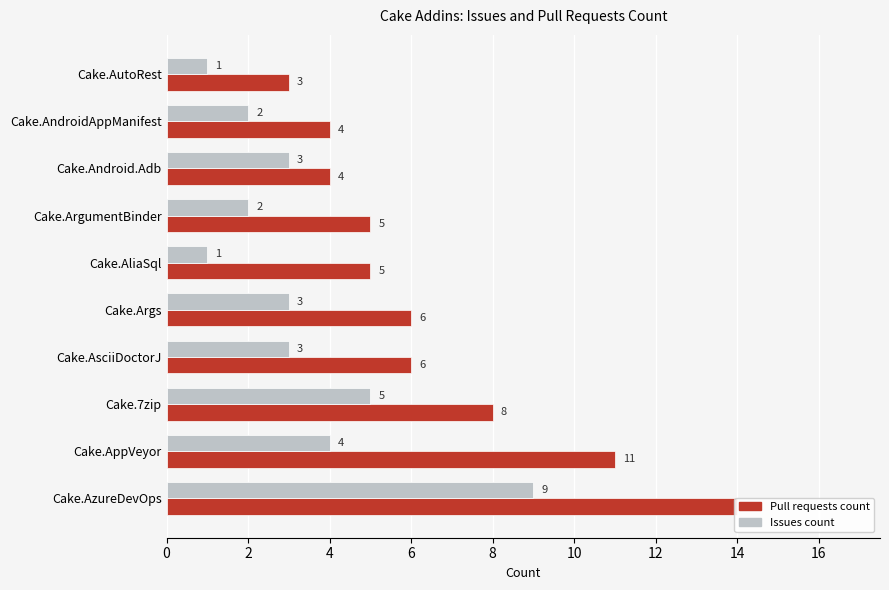

What is the difference between the maximum and second lowest values in the Pull requests count series?

10